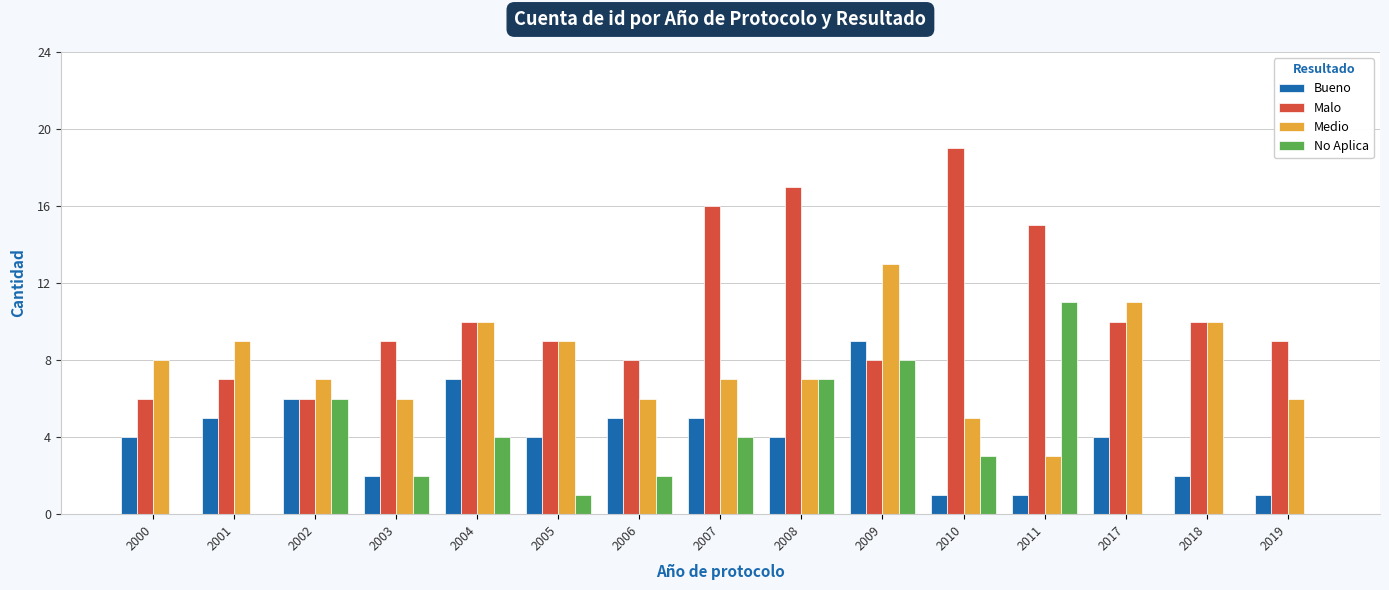

What is the average value of the Medio series?

8